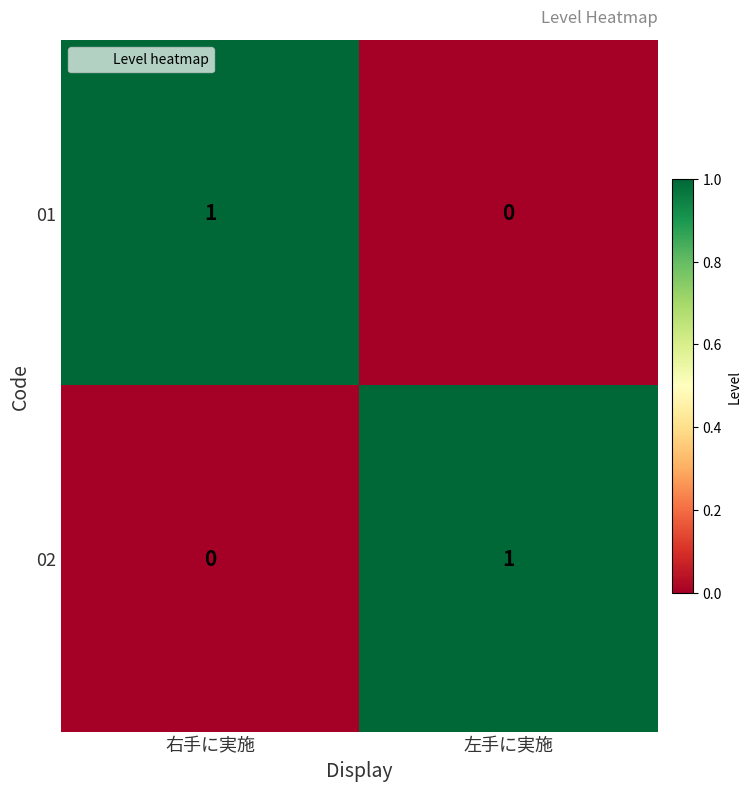

At how many categories does at least one series exceed 0?

2